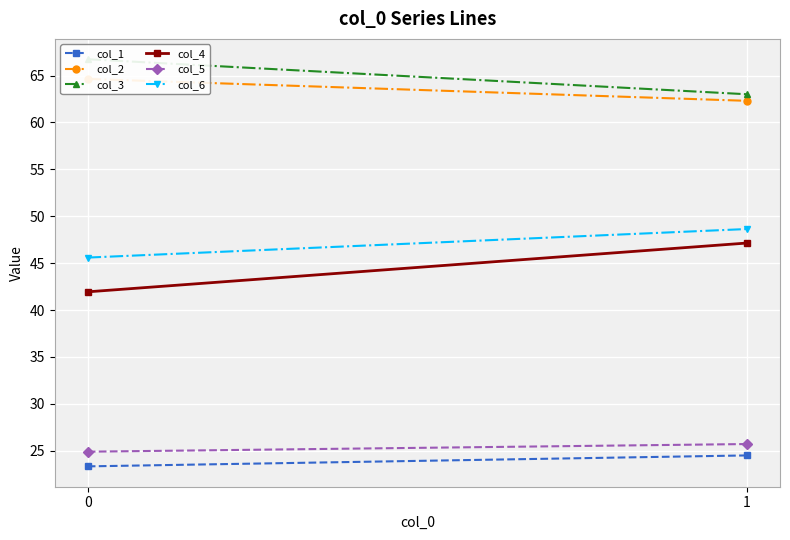

What is the average value of the col_6 series?

47.1